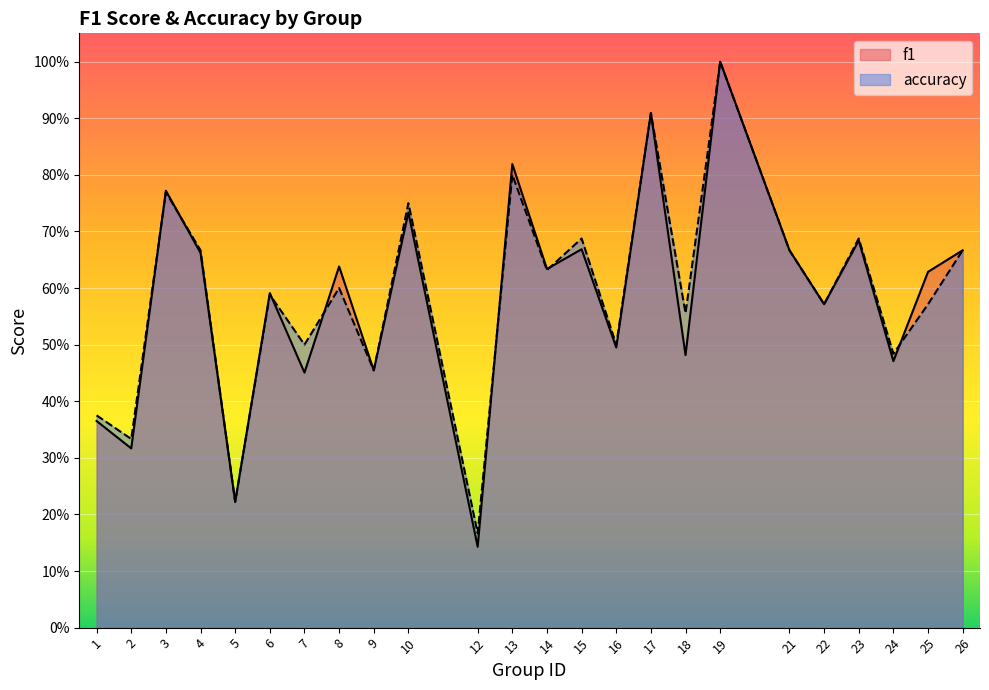

What is the greatest value displayed?

1.0